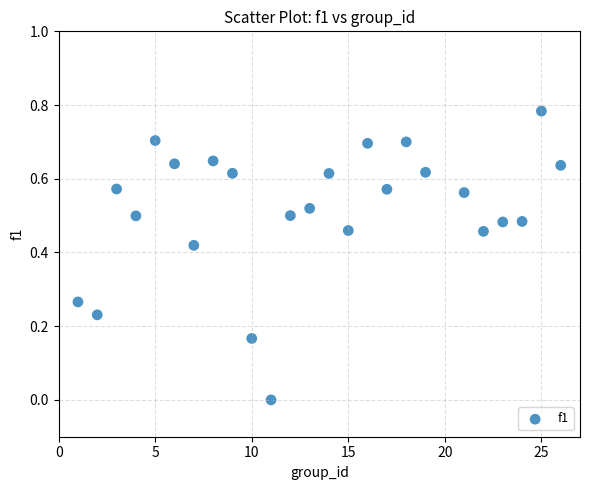

What is the range of X values (max minus min)?

25.0